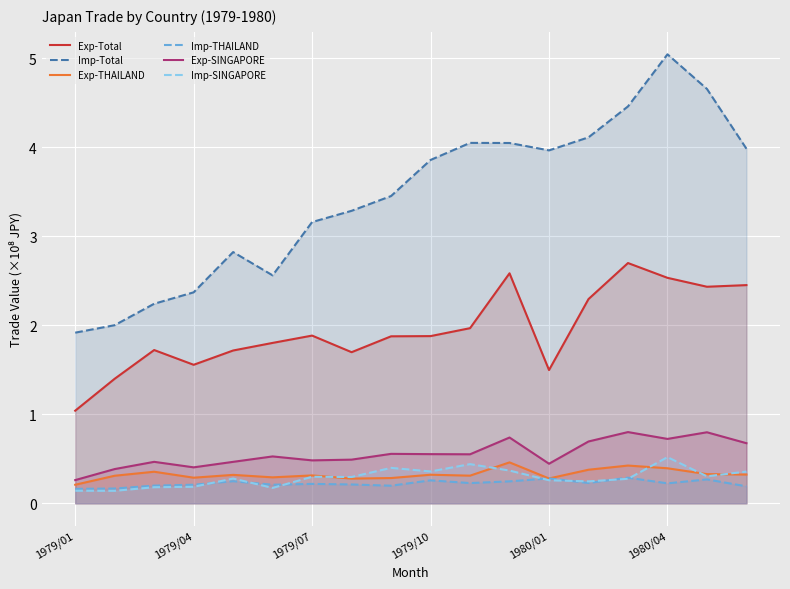

At how many categories does at least one series exceed 3?

12